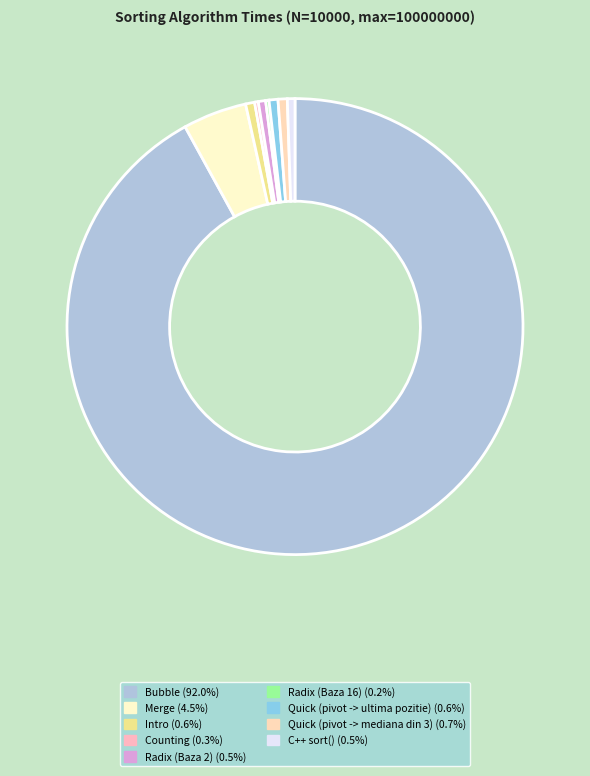

What portion of the pie excludes C++ sort()?

99.5%